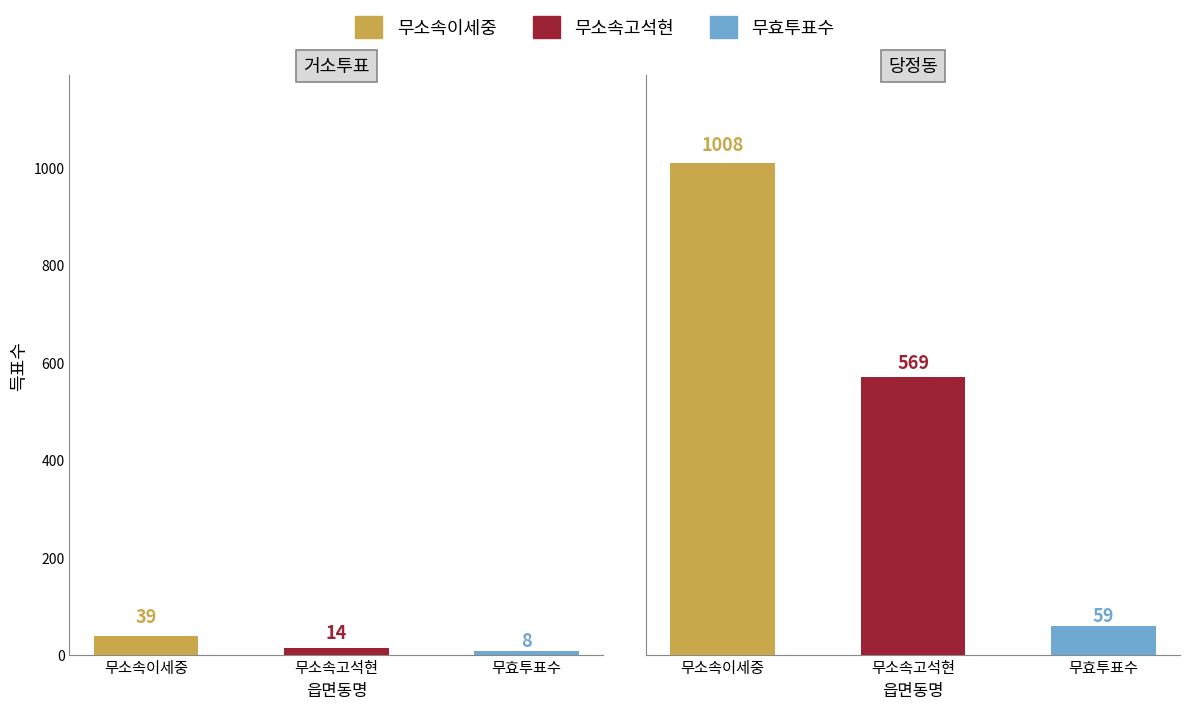

Reading left to right, transcribe all the data shown in this chart.

무소속이세중: 거소투표=39	당정동=1008
무소속고석현: 거소투표=14	당정동=569
무효투표수: 거소투표=8	당정동=59